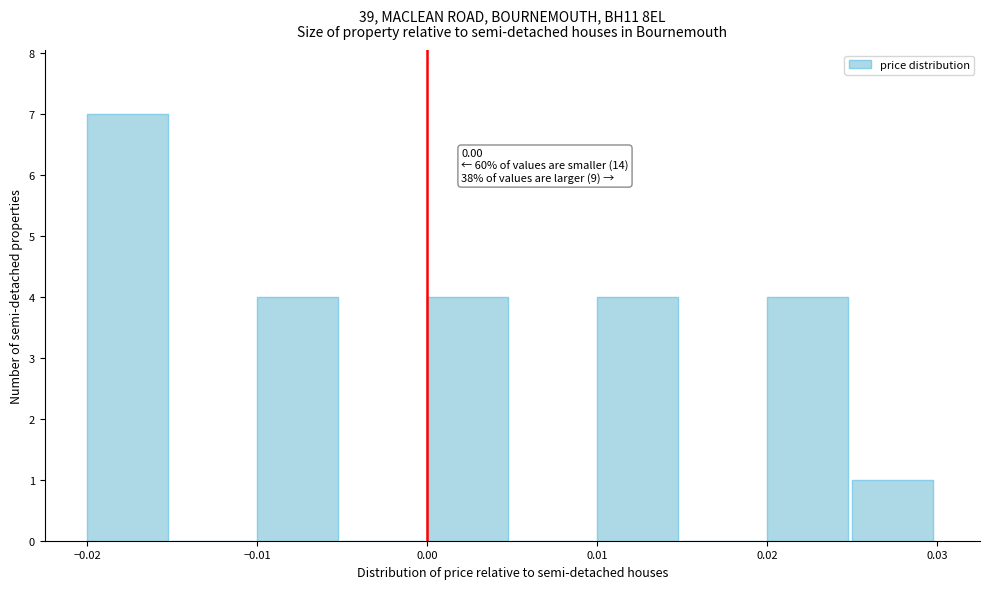

Over which range of the x-axis is the bar tallest?

-0.020 to -0.015